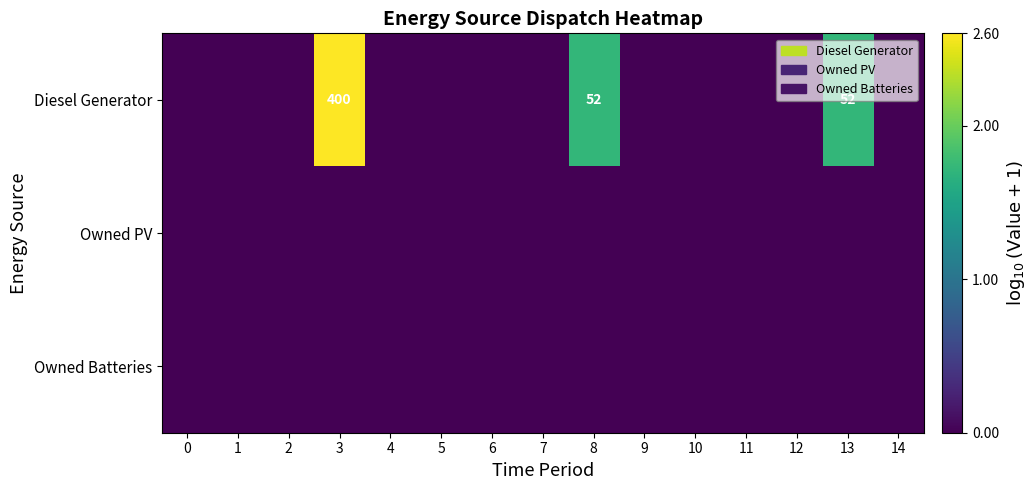

Reading left to right, transcribe all the data shown in this chart.

row_0: 0=0.0	1=0.0	2=0.0	3=2.6	4=0.0	5=0.0	6=0.0	7=0.0	8=1.7	9=0.0	10=0.0	11=0.0	12=0.0	13=1.7	14=0.0
row_1: 0=0.0	1=0.0	2=0.0	3=0.0	4=0.0	5=0.0	6=0.0	7=0.0	8=0.0	9=0.0	10=0.0	11=0.0	12=0.0	13=0.0	14=0.0
row_2: 0=0.0	1=0.0	2=0.0	3=0.0	4=0.0	5=0.0	6=0.0	7=0.0	8=0.0	9=0.0	10=0.0	11=0.0	12=0.0	13=0.0	14=0.0